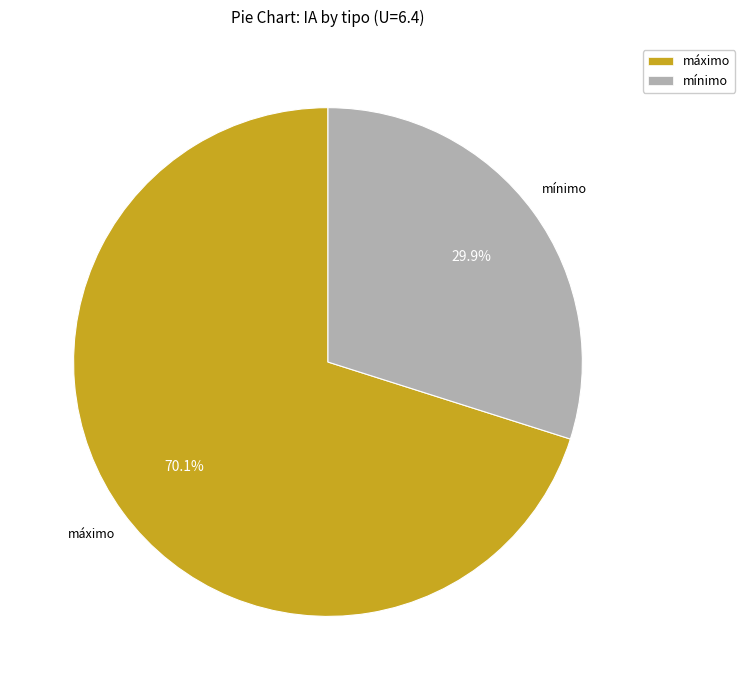

What percentage is NOT represented by máximo?

29.9%